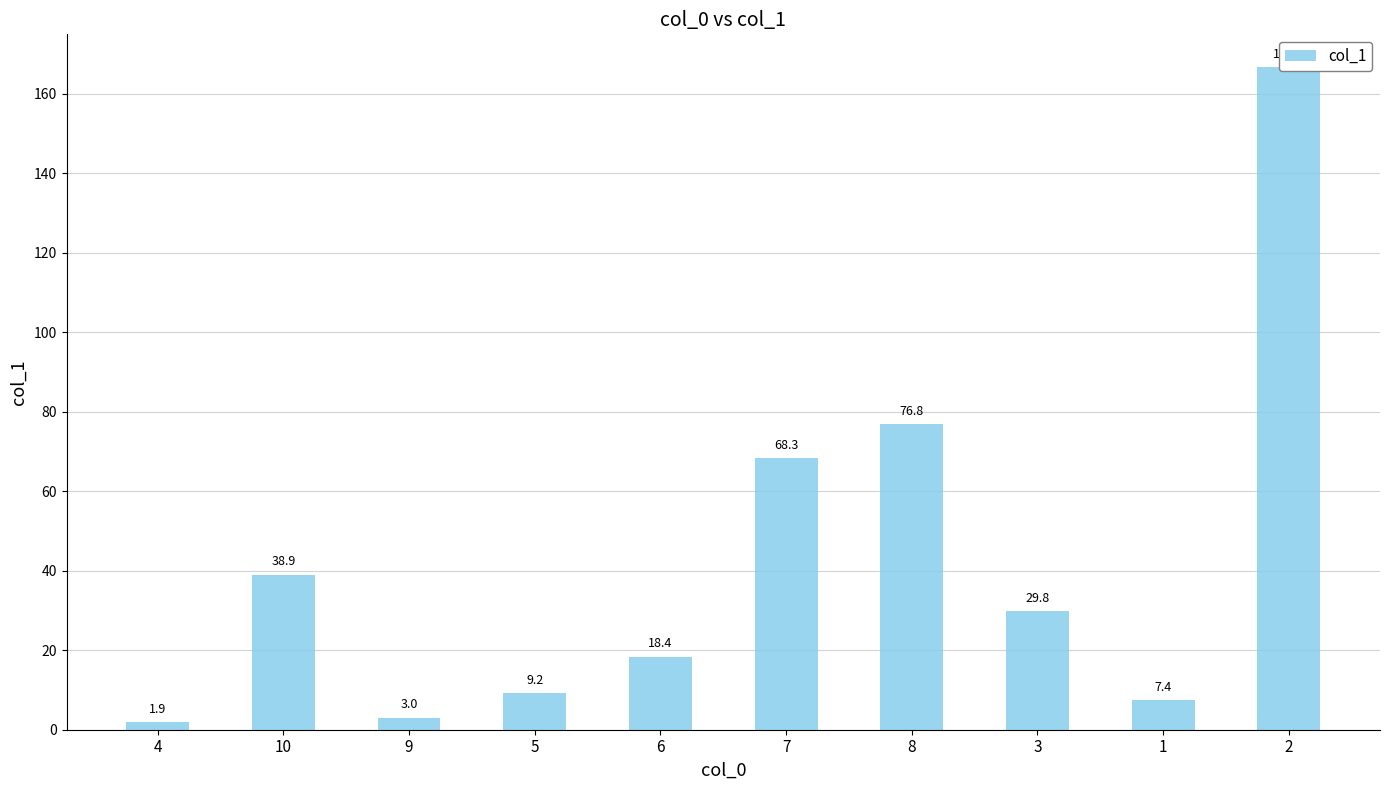

What is the label of the 4th bar from the left?

5